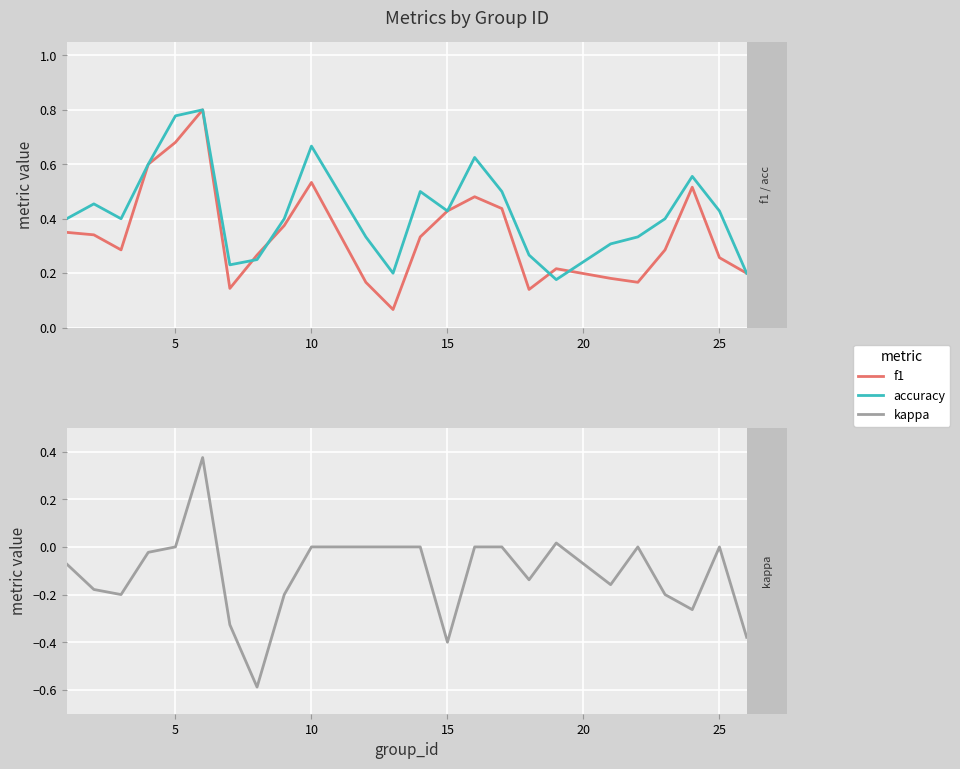

Which series has the largest total across all categories?

accuracy